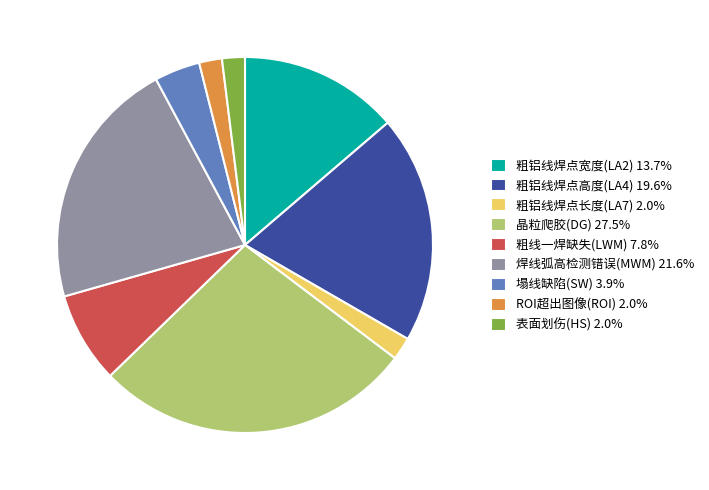

Combined, do 焊线弧高检测错误(MWM) and 粗铝线焊点长度(LA7) account for over 50%?

No